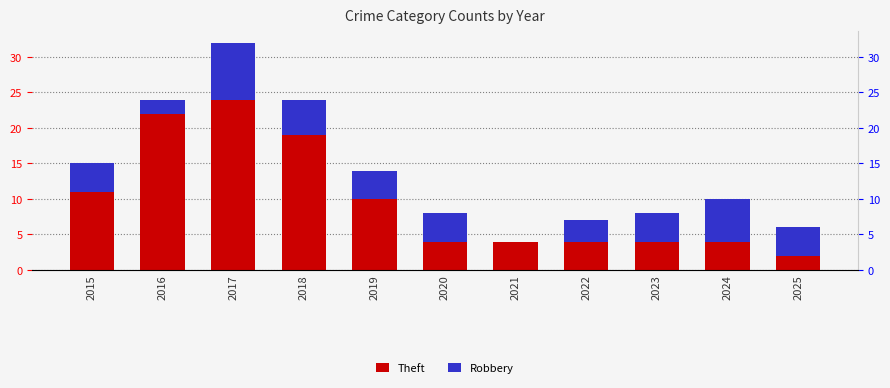

List the series in order of their overall mean, highest first.

Theft, Robbery